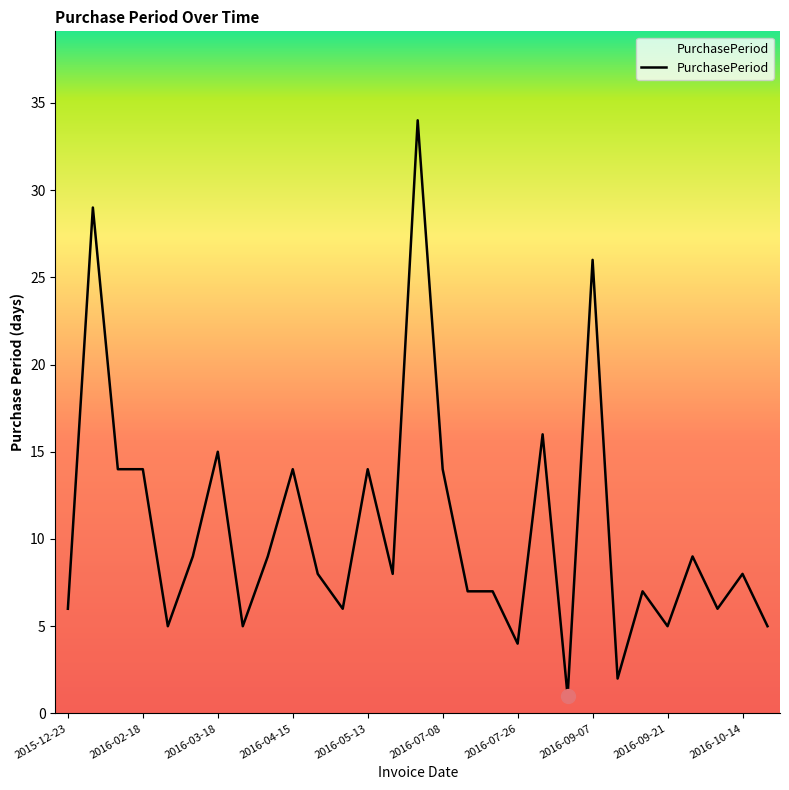

What is the greatest value displayed?

34